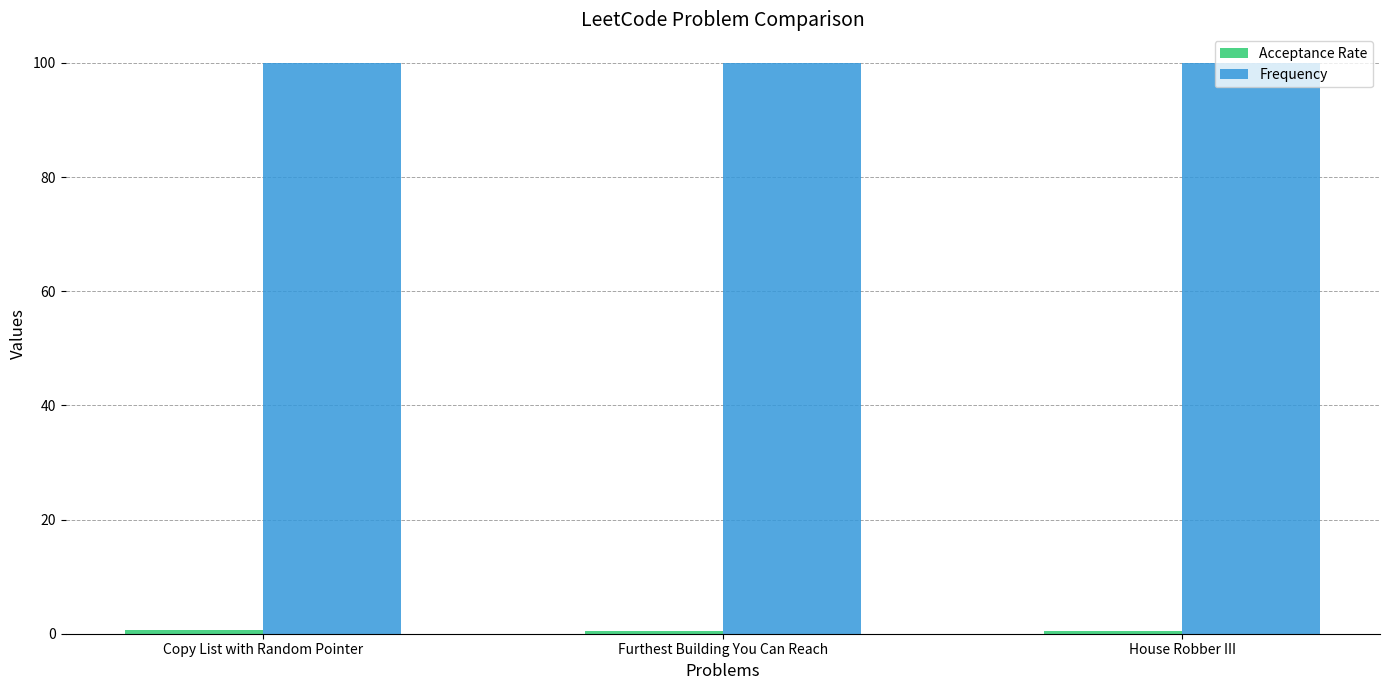

At how many categories does at least one series exceed 77?

3